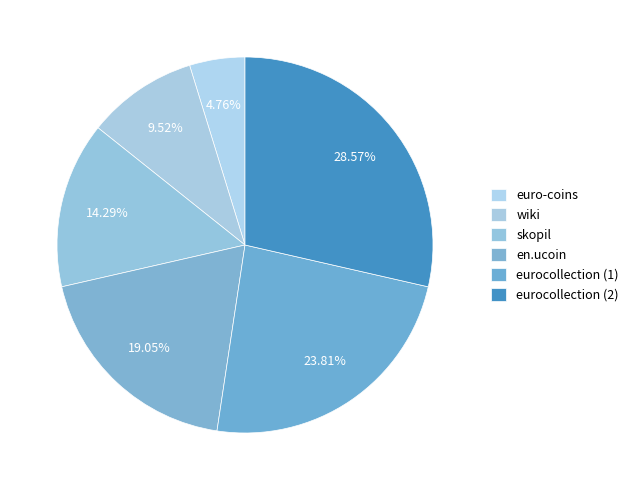

What percentage is NOT represented by en.ucoin?

81.0%